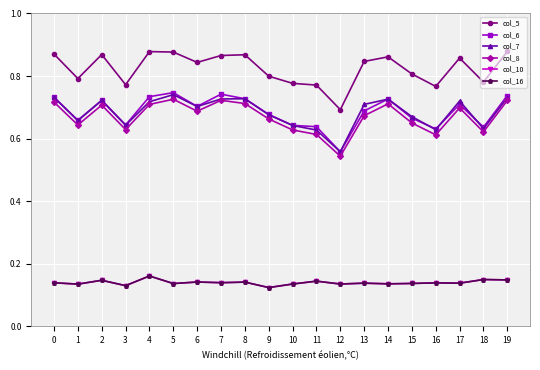

True or false: col_10 has a value of 0.1 at 18.

True